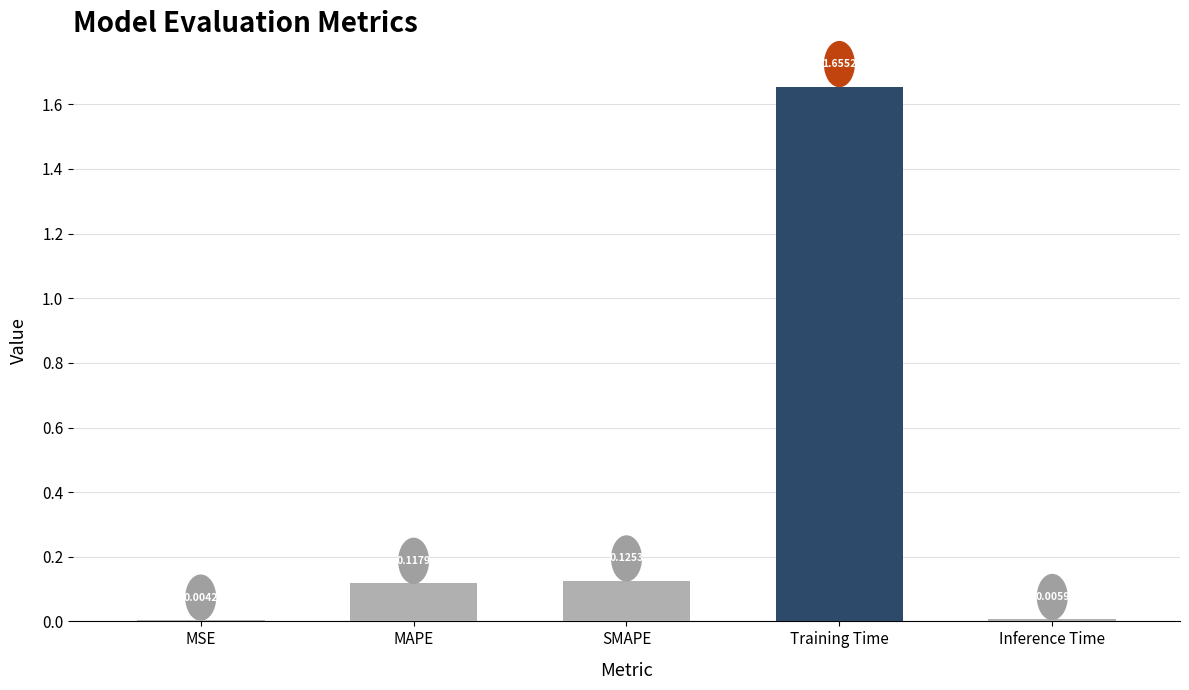

Which label corresponds to the largest value in the chart?

Training Time